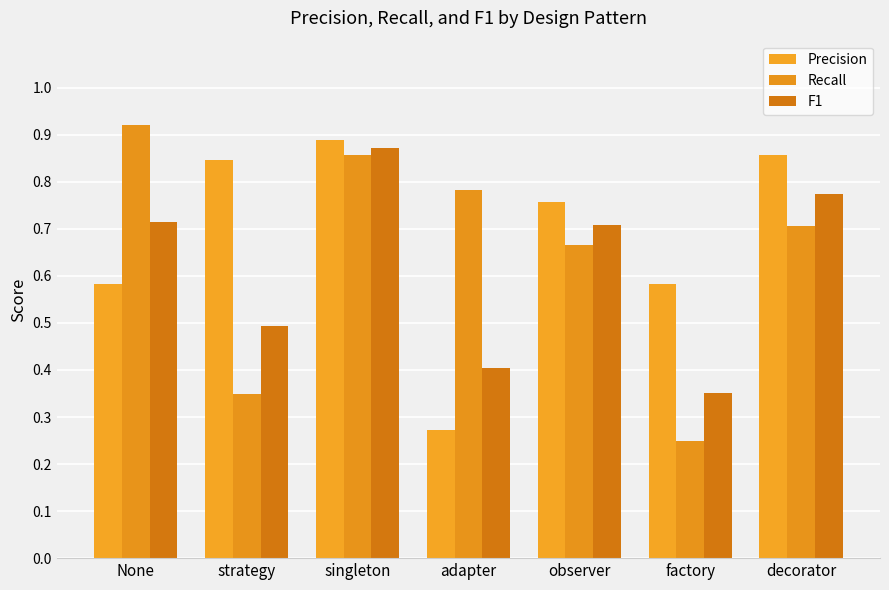

How many groups of bars are there?

7